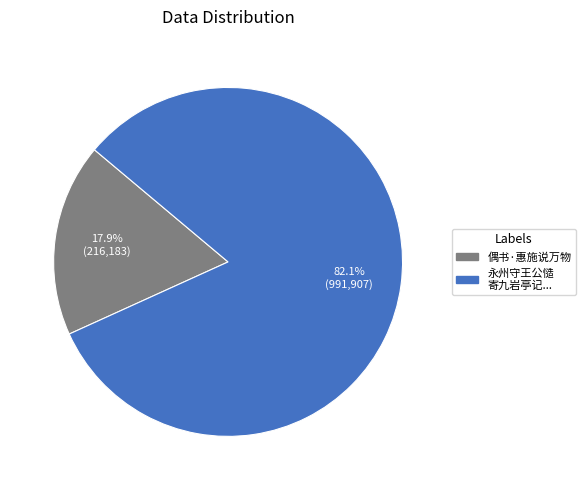

What is the largest slice in the pie chart?

永州守王公慥寄九岩亭记云此地疑是柳子厚所说万石亭也因为二百言以答愿当留咏